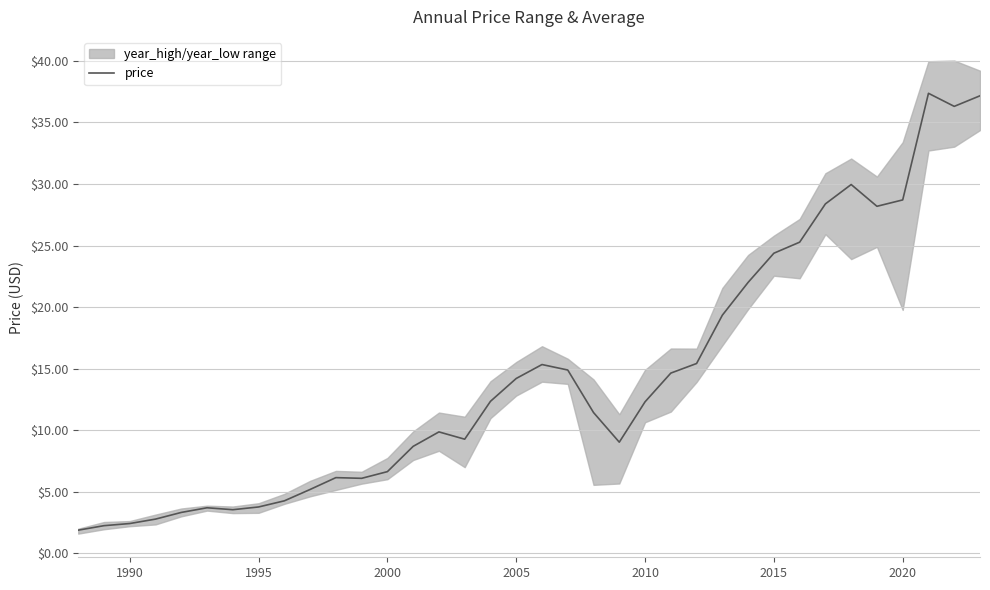

What is the greatest value displayed?

37.4